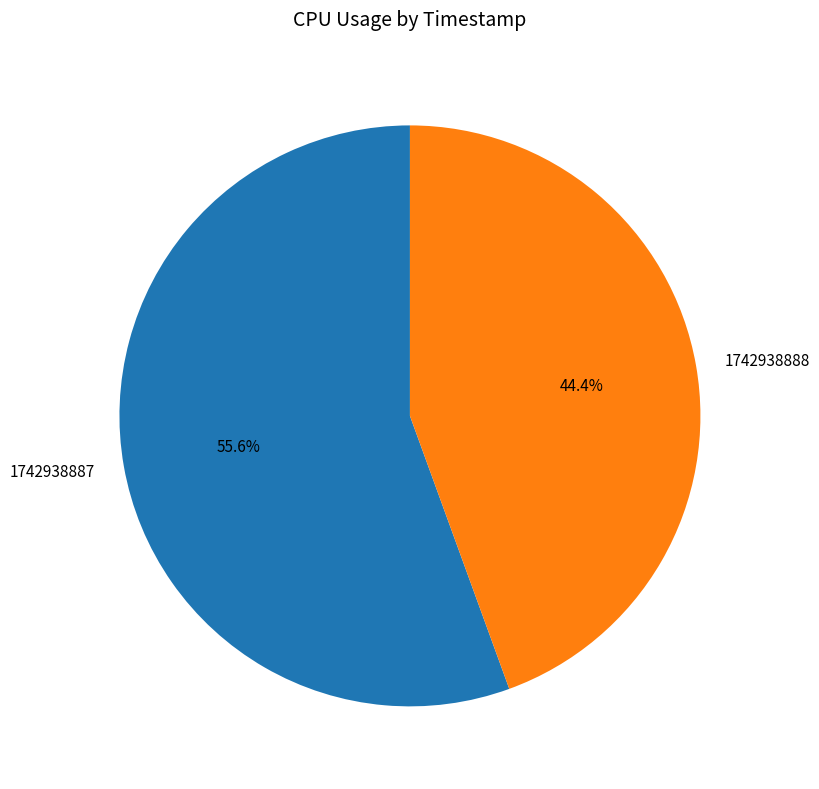

Is the sum of 1742938887 and 1742938888 greater than half?

Yes